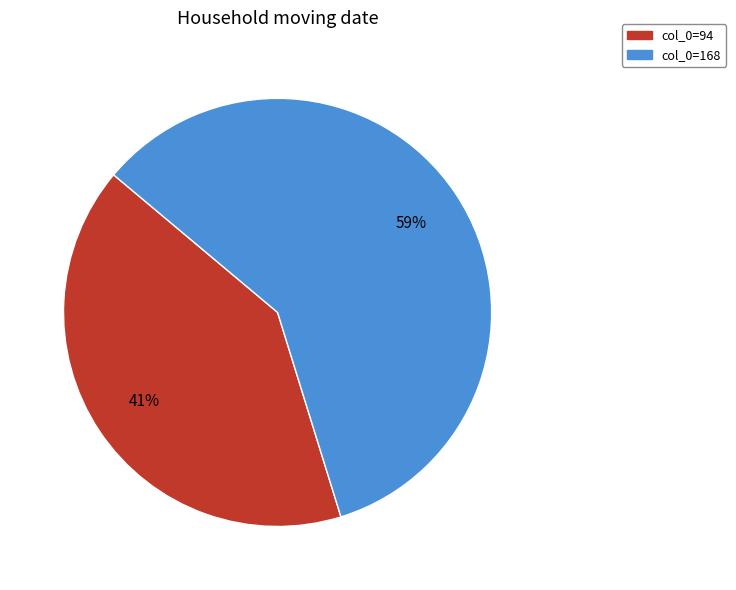

True or false: col_0=168 accounts for 71% of the total.

False